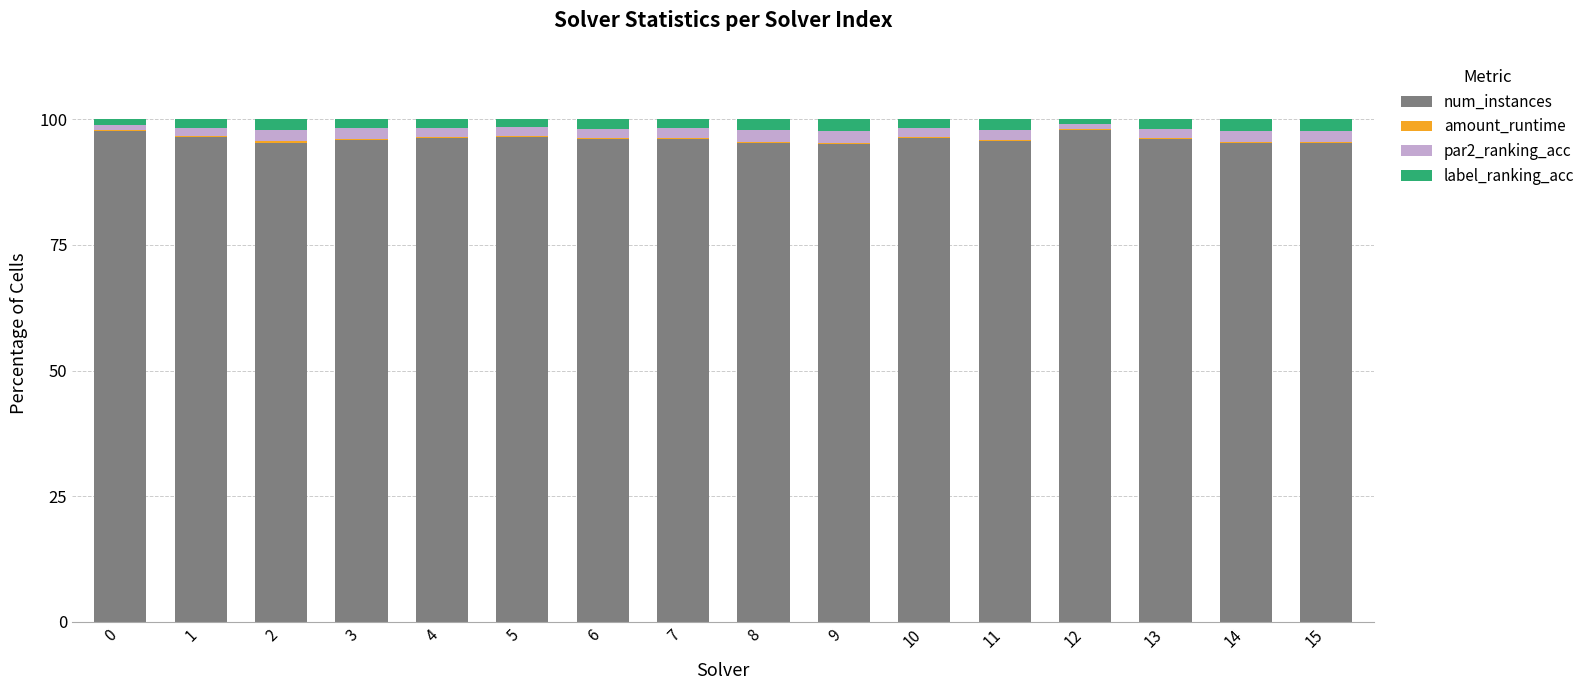

How many series are shown in this chart?

4